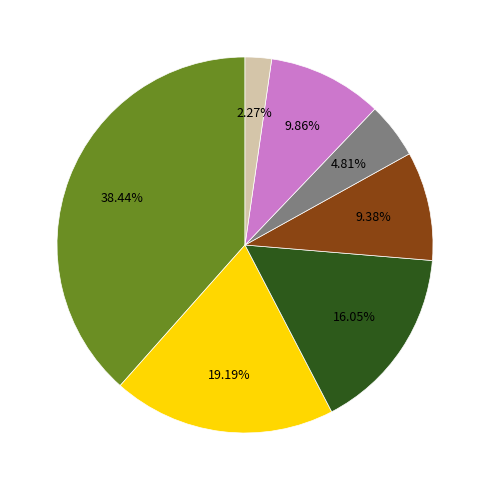

How many slices are in this pie chart?

7